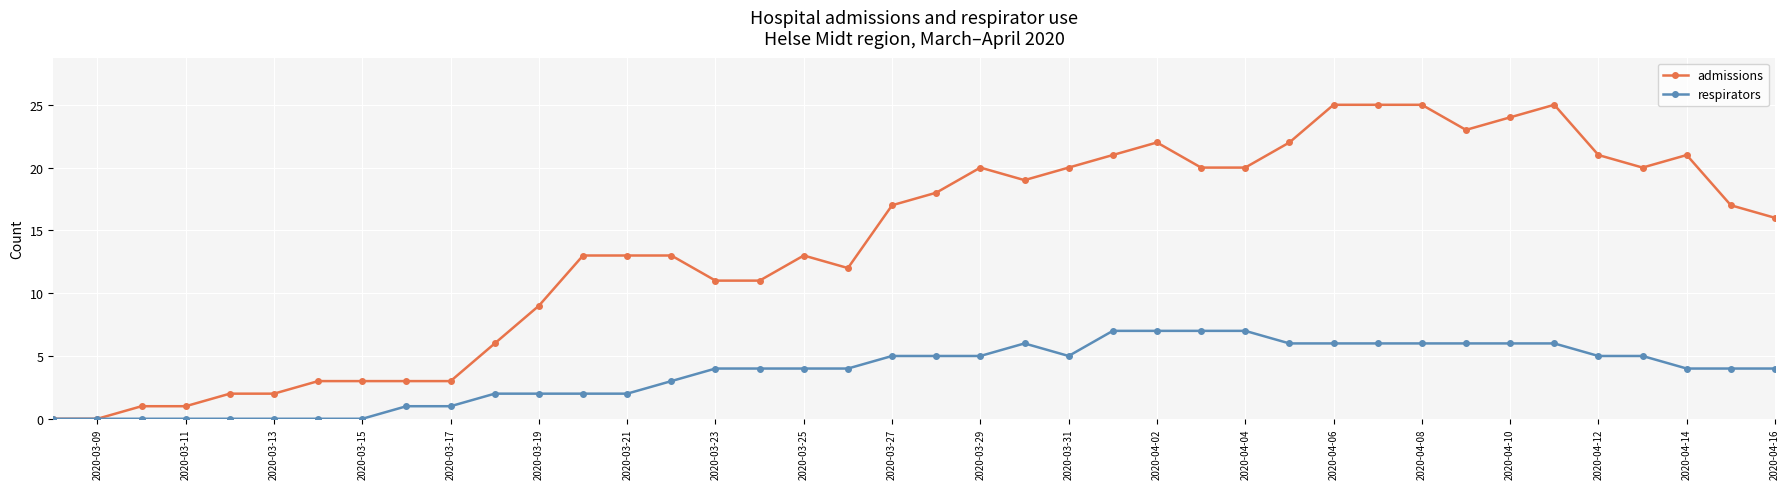

Which series has the widest spread of values?

admissions